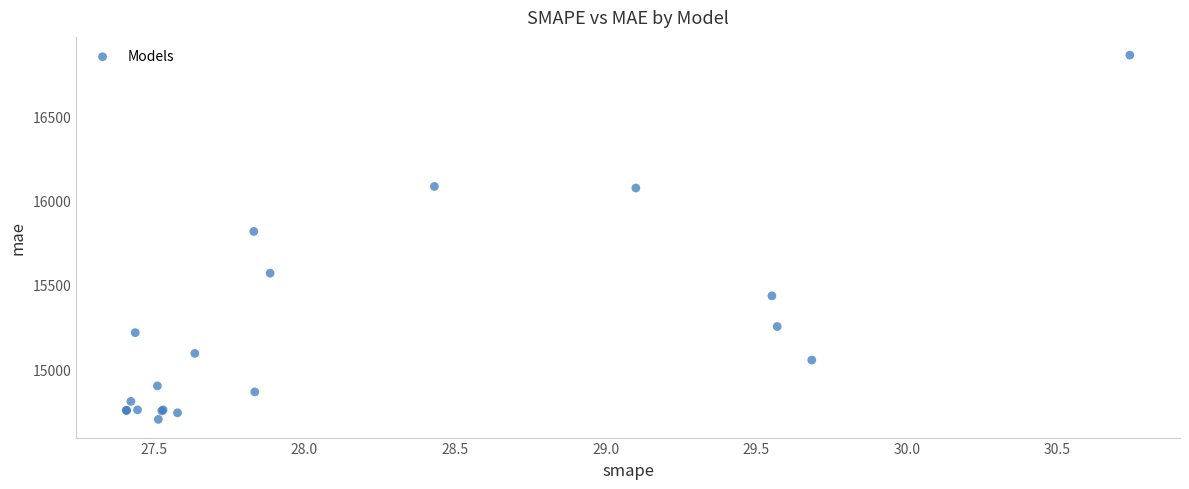

What Y value in the scatter plot is closest to 15782?

15817.0